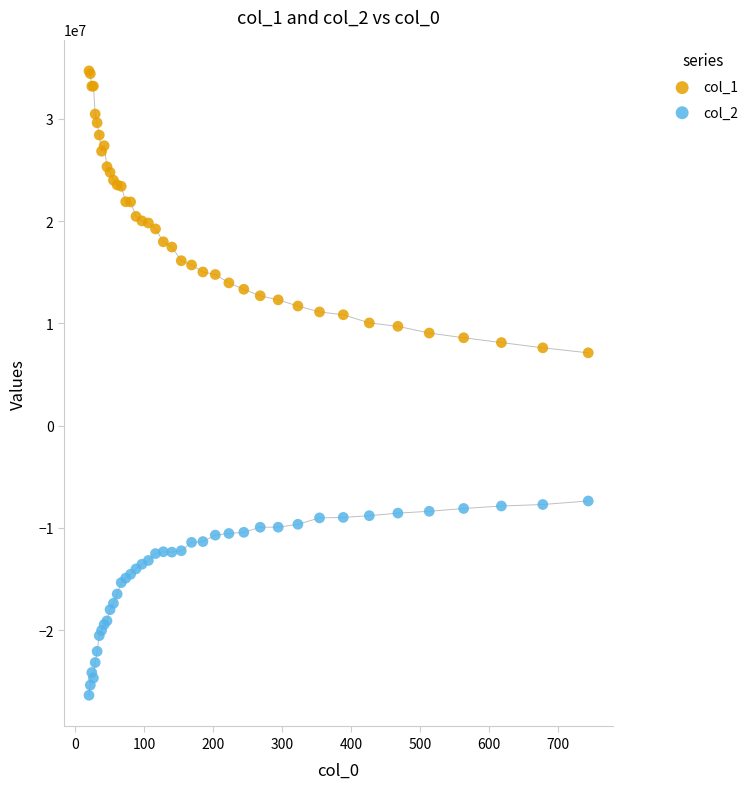

Which series has the largest Y range (max minus min)?

col_1